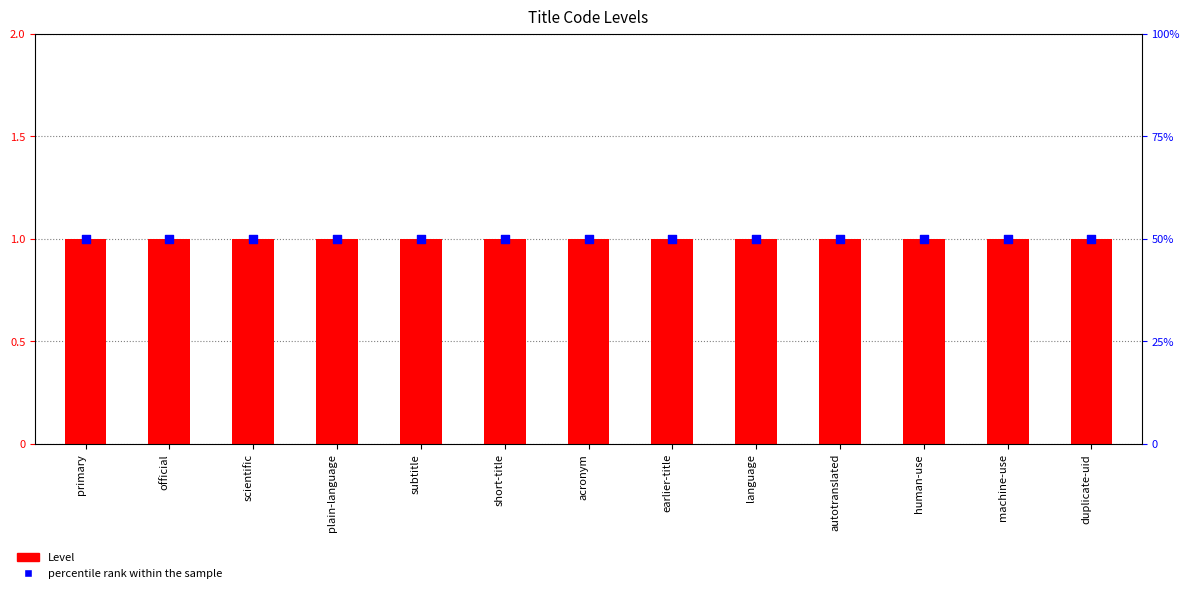

At which category is the sum across all series the highest?

primary